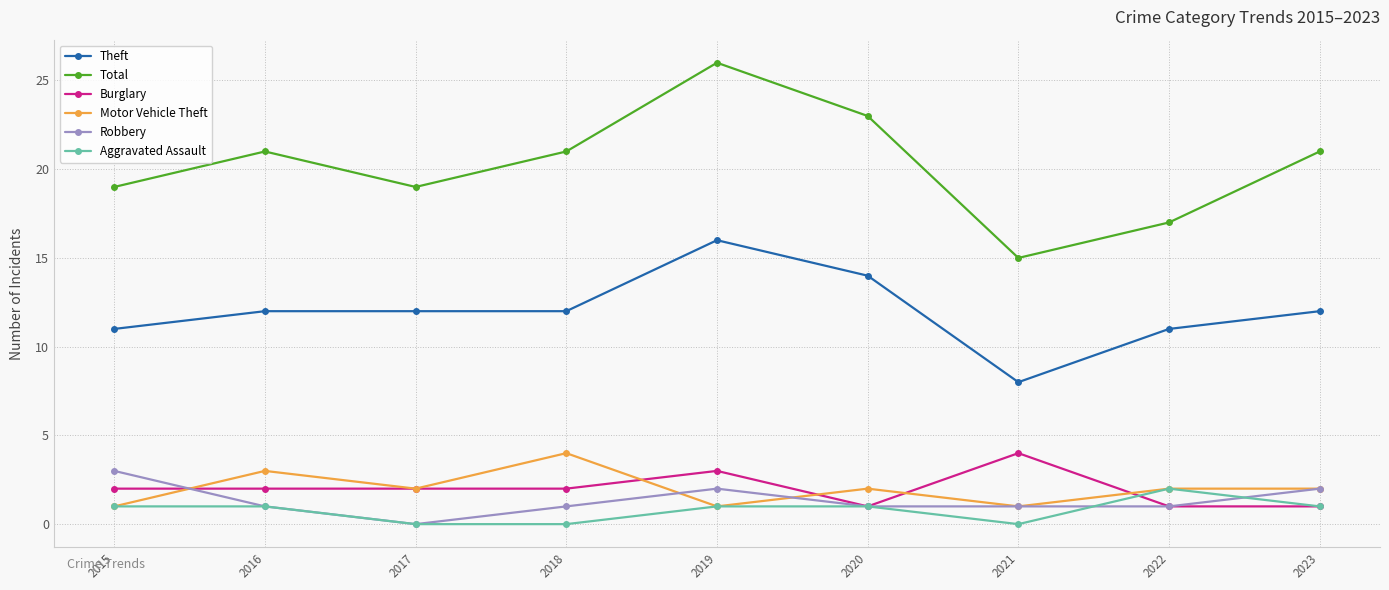

What is the total value across all series at 2023?

39